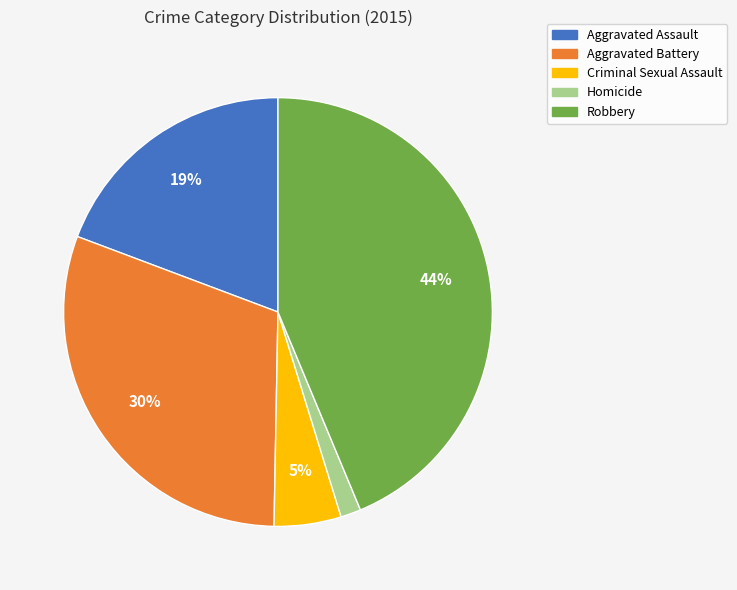

Between Criminal Sexual Assault and Homicide, which is larger?

Criminal Sexual Assault